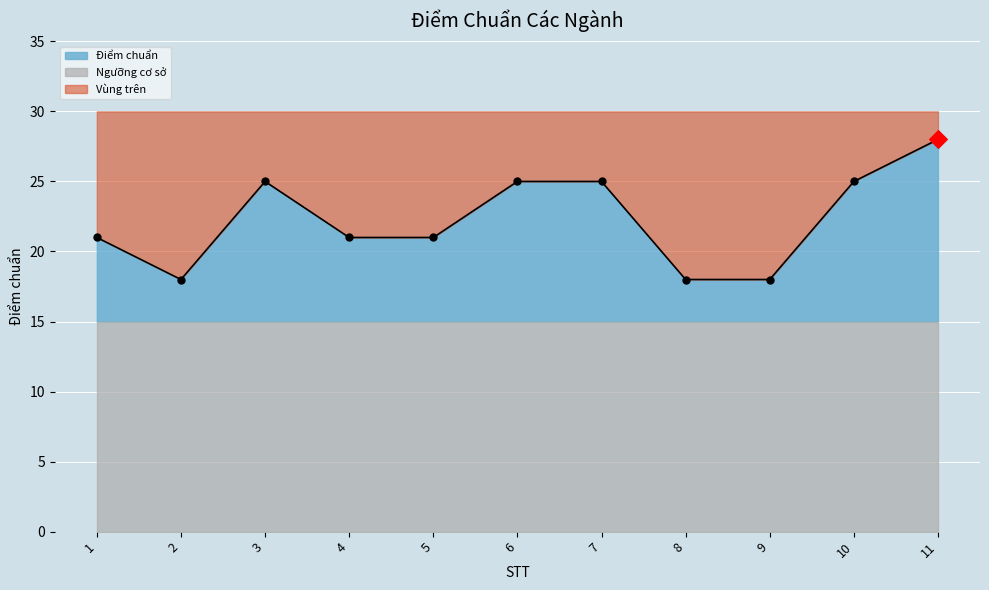

What is the change in value from 1 to 11?

+7